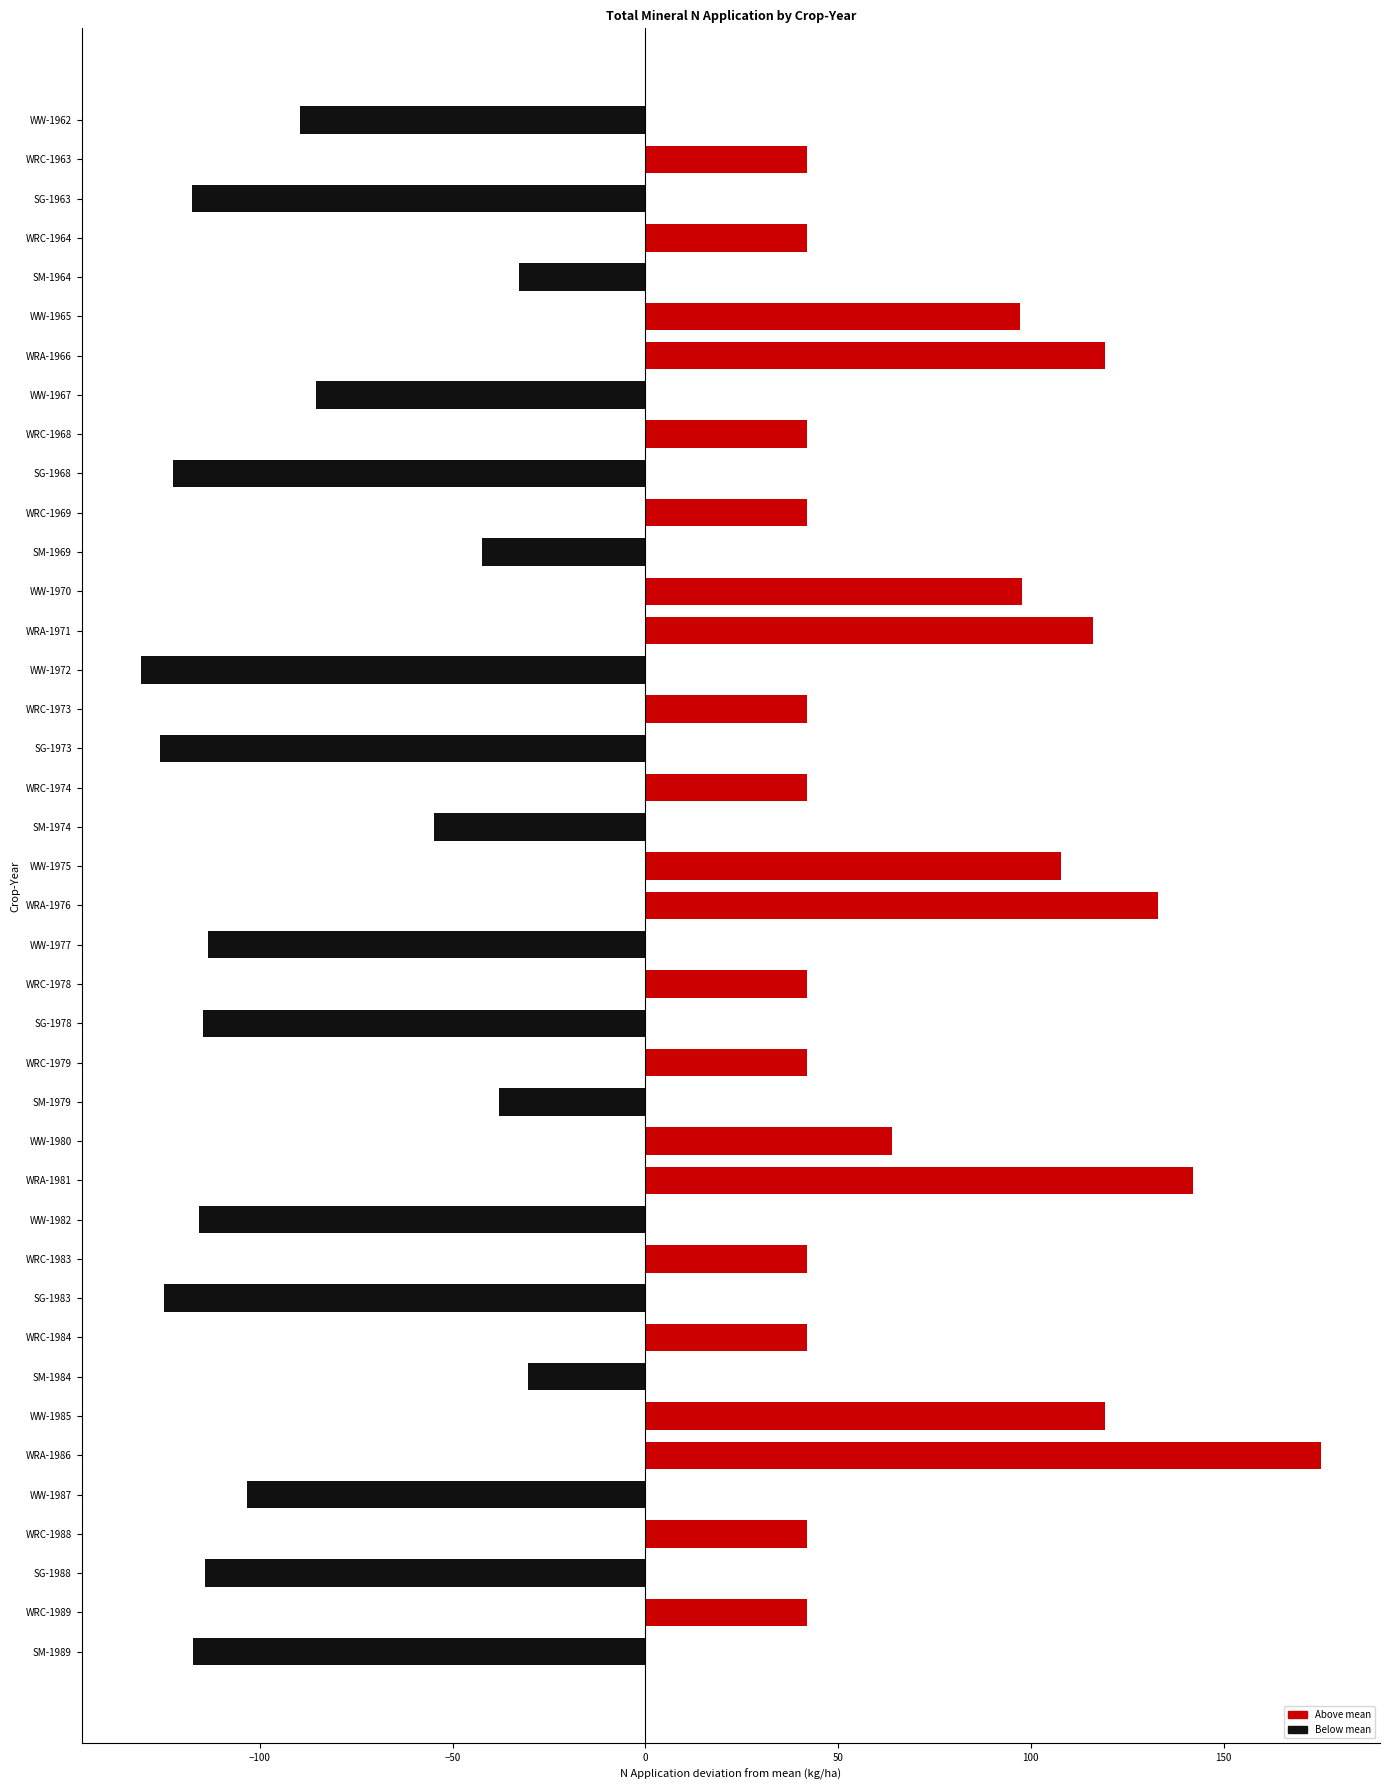

What is the difference between the values at SM-1974 and WRC-1983?

96.8